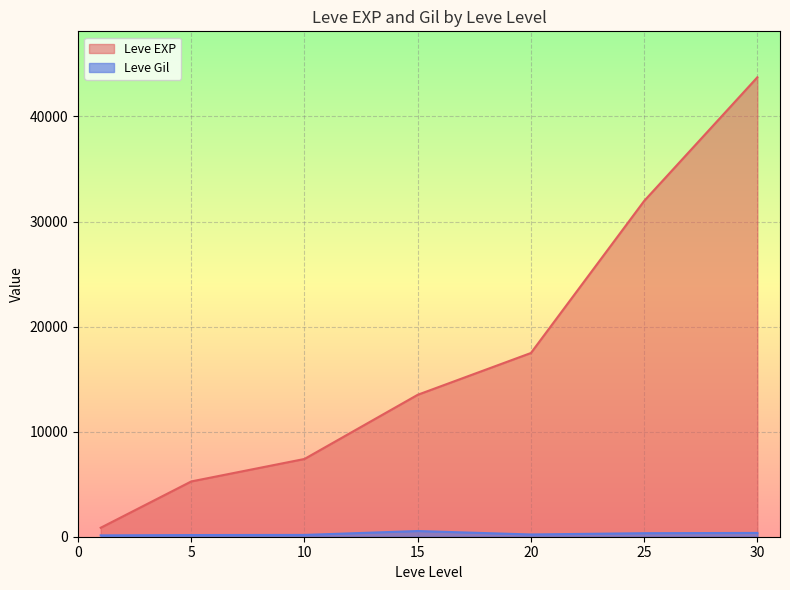

Is the value of Leve Gil at 1 greater than the value of Leve EXP at 1?

No